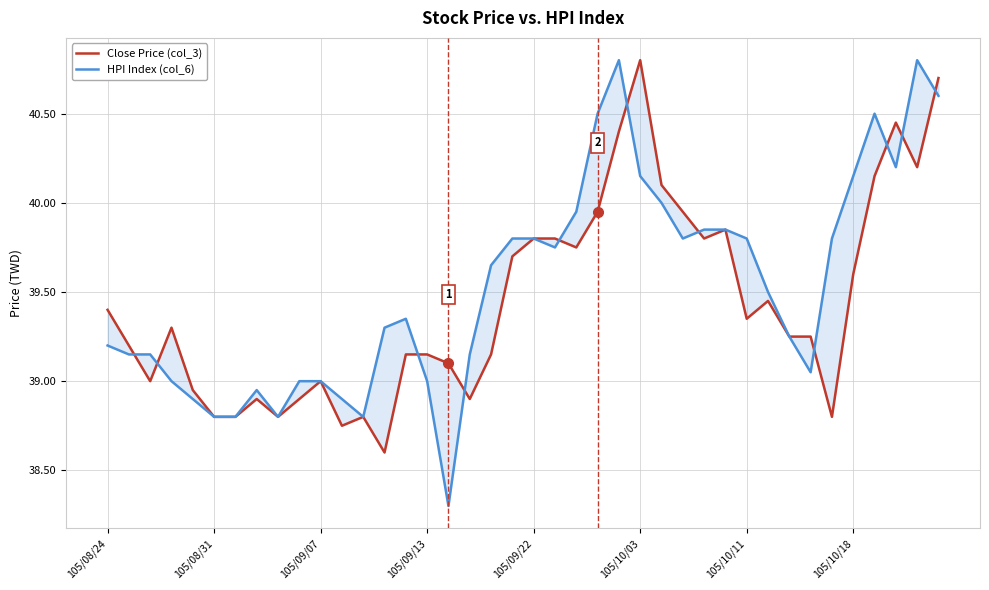

After their last crossing, which series has the higher values: Close Price (col_3) or HPI Index (col_6)?

Close Price (col_3)